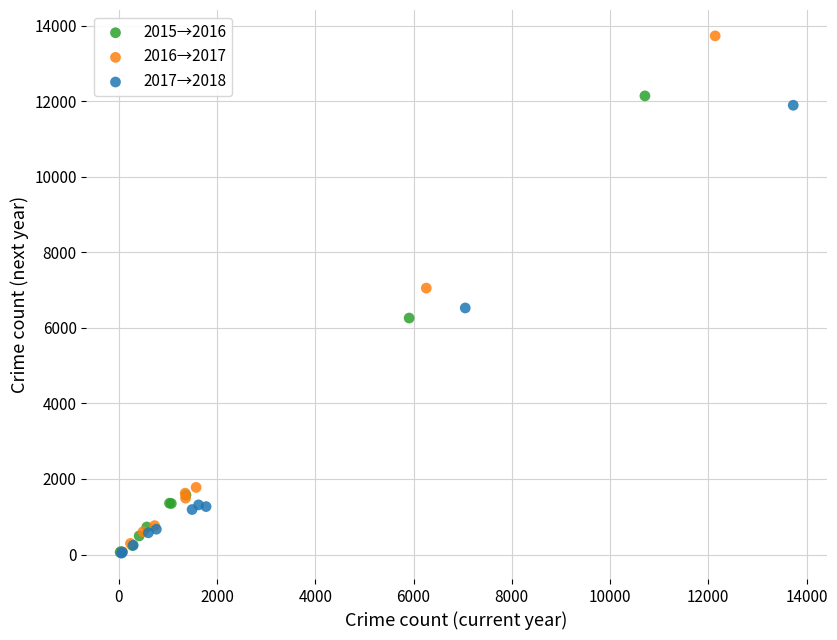

Which series reaches the maximum Y coordinate?

2016→2017